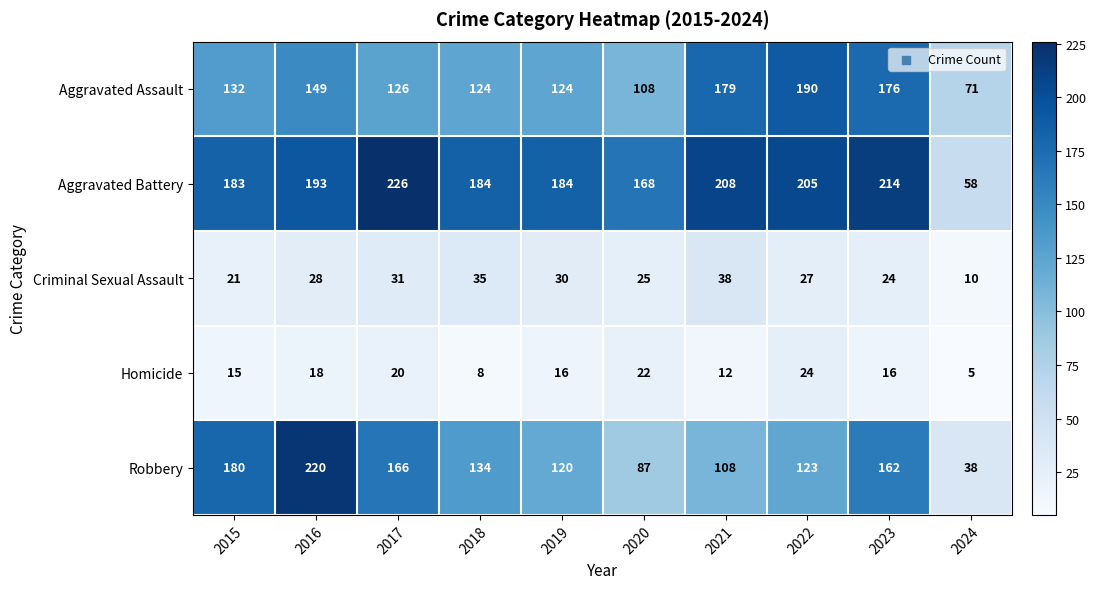

What is the spread (max minus min) of values at 2018?

176